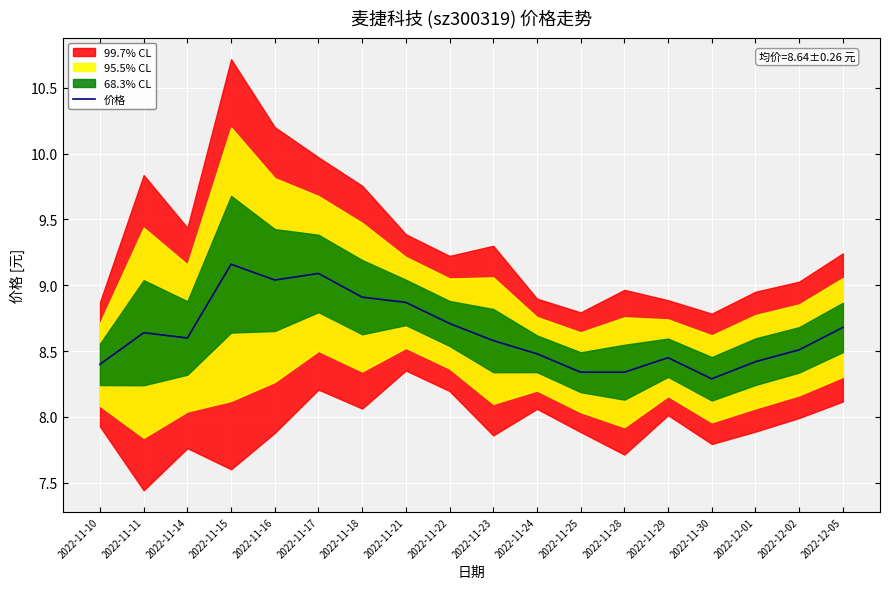

What is the change in value from 2022-11-15 to 2022-11-22?

-0.4